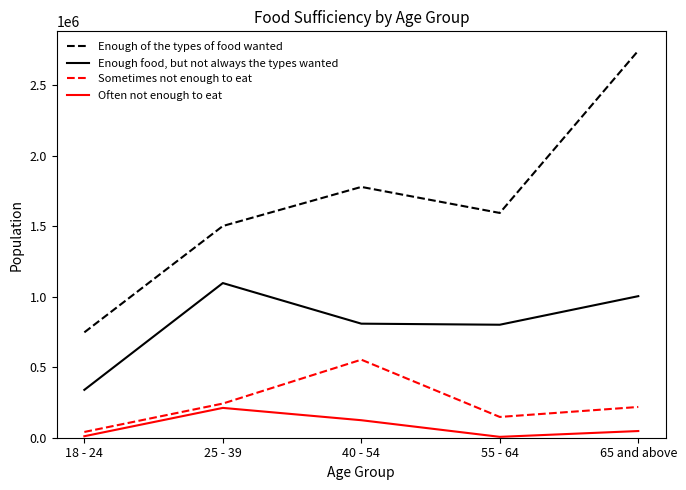

True or false: Often not enough to eat has a value of 6227 at 55 - 64.

True